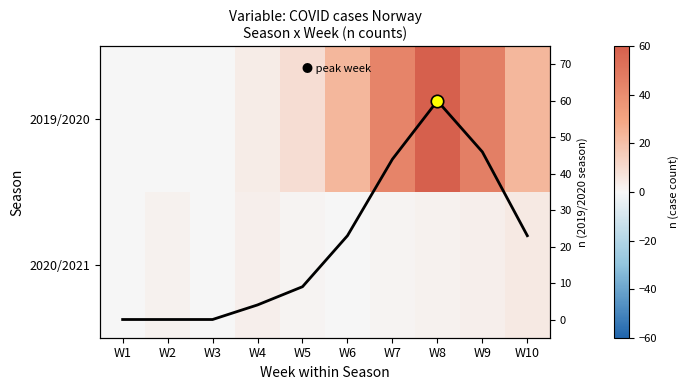

True or false: 2019/2020 has a value of 34 at W2.

False